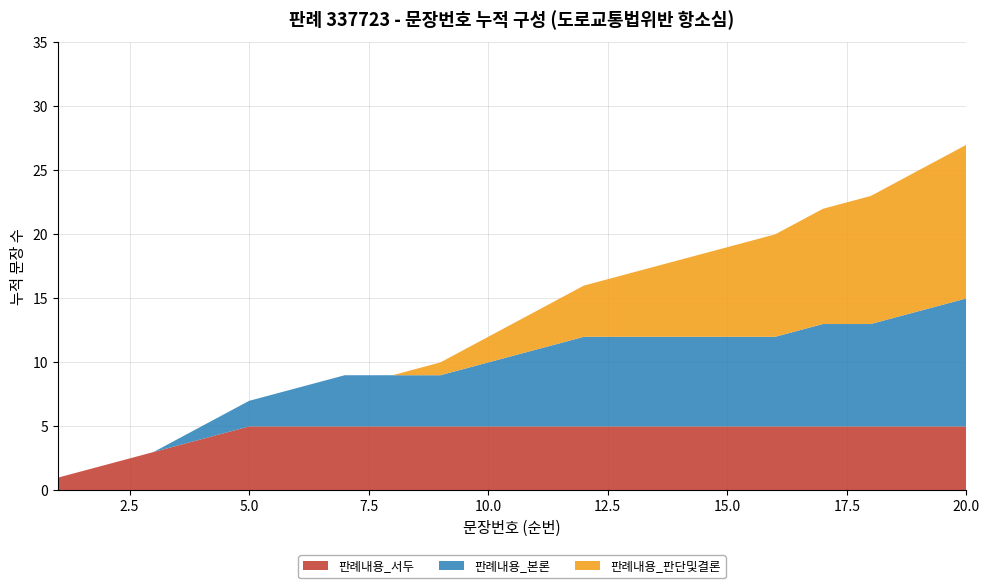

What are all the series names shown in the legend?

판례내용_서두, 판례내용_본론, 판례내용_판단및결론